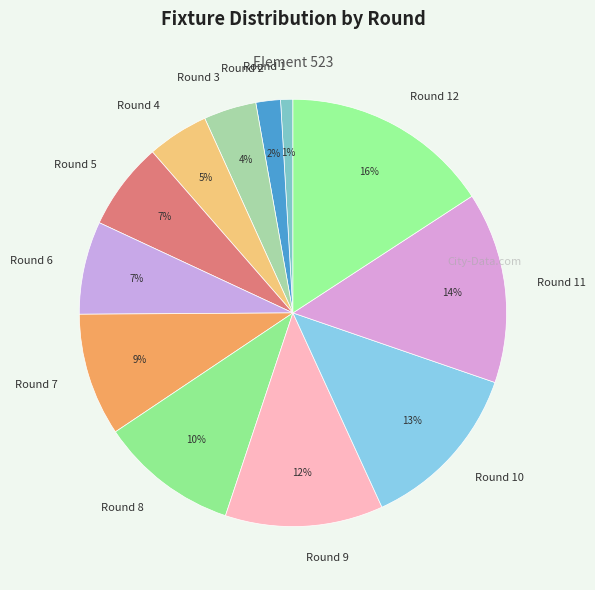

True or false: Round 8 accounts for 22% of the total.

False